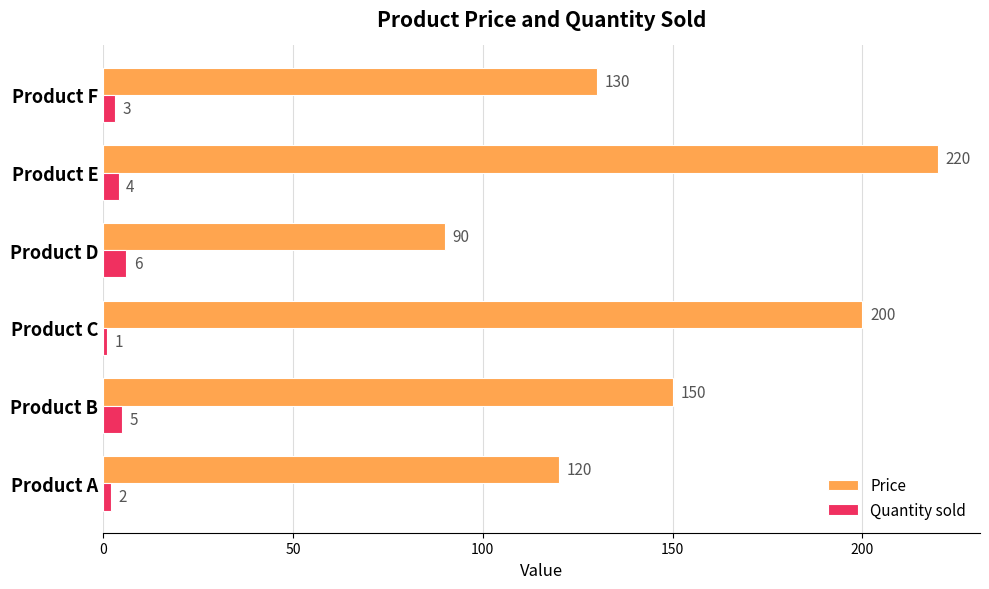

How many Quantity sold values are between 2 and 5?

4